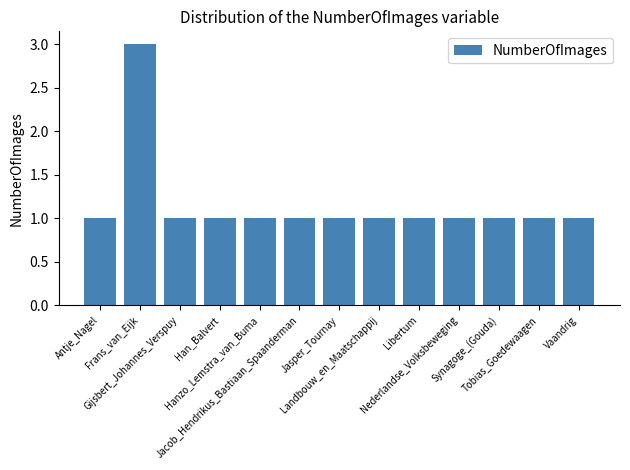

What position from the left is Jacob_Hendrikus_Bastiaan_Spaanderman?

6